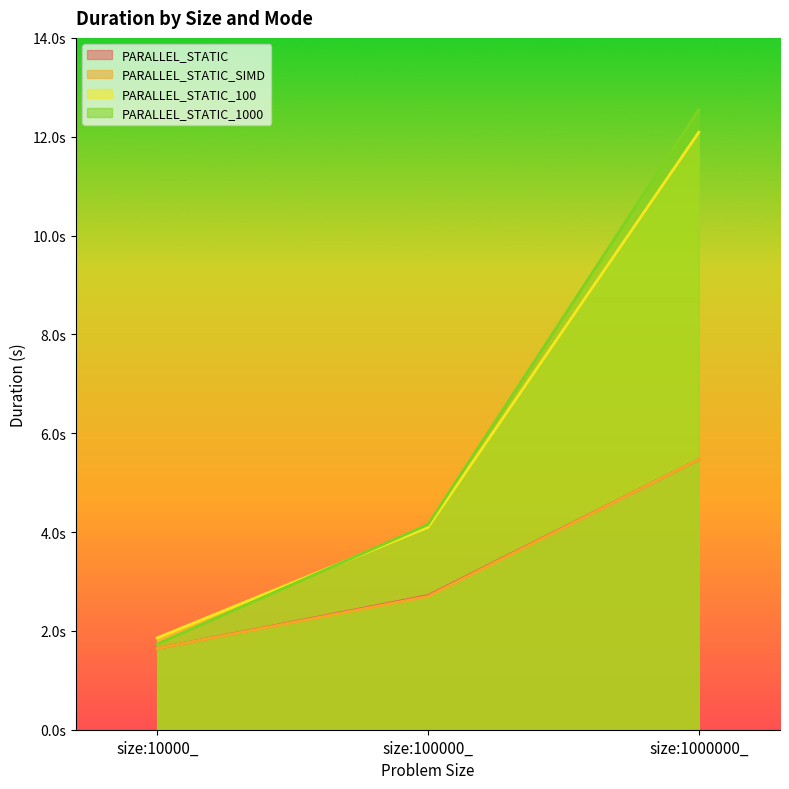

Count the number of data series in this chart.

4